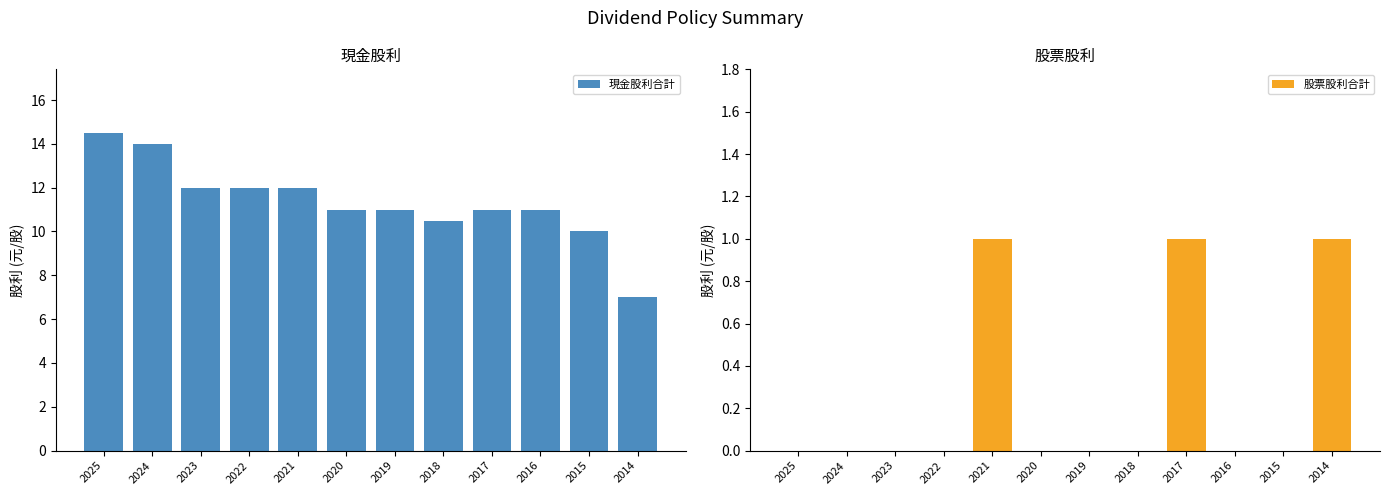

Reading right to left, transcribe all the data shown in this chart.

現金股利合計: 7.0	10.0	11.0	11.0	10.5	11.0	11.0	12.0	12.0	12.0	14.0	14.5
股票股利合計: 1.0	0.0	0.0	1.0	0.0	0.0	0.0	1.0	0.0	0.0	0.0	0.0